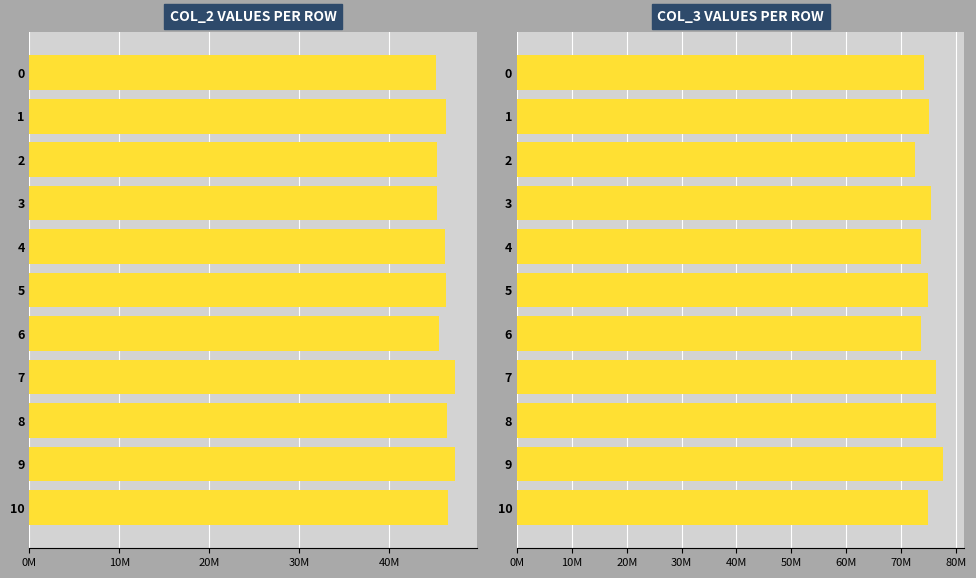

What is the total value across all series at 6?

119212833